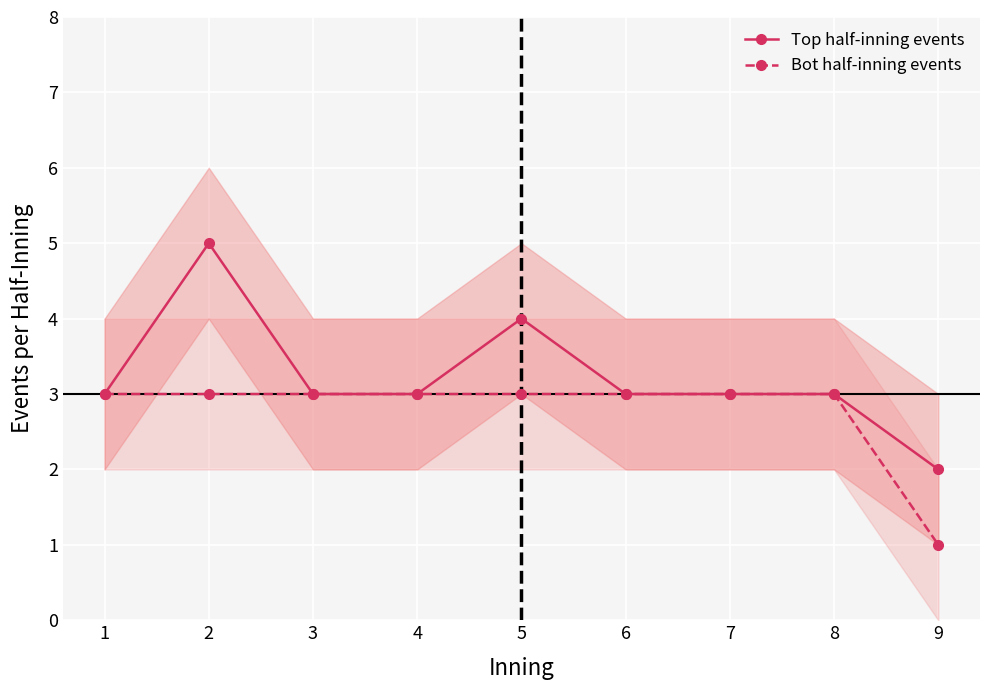

Which has a higher value, 6 or 5?

5